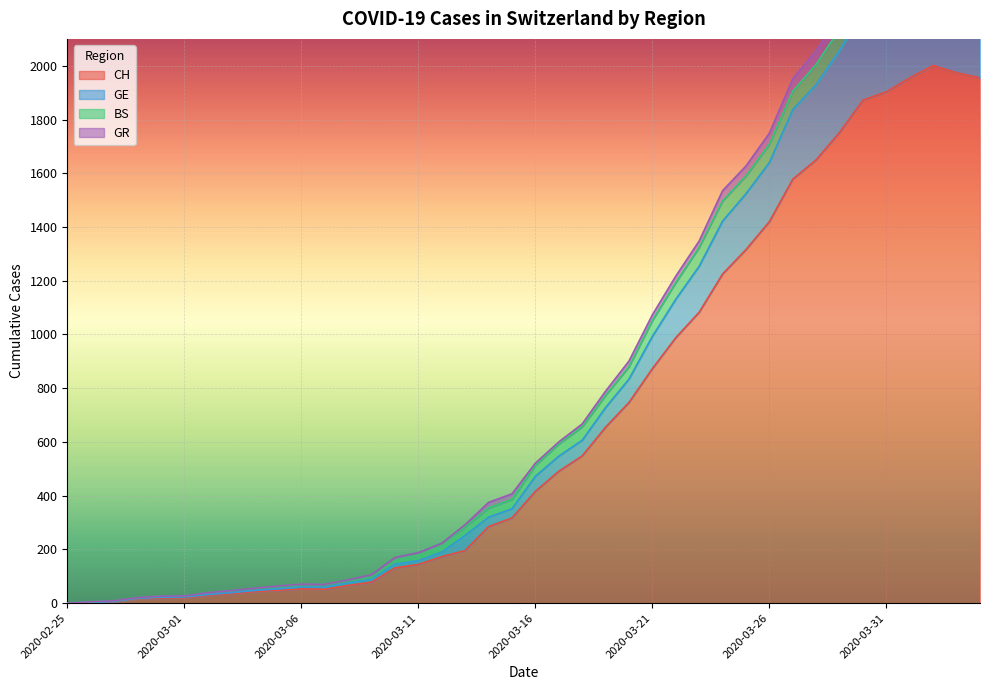

True or false: CH has more than 1 points higher than both neighbors.

True